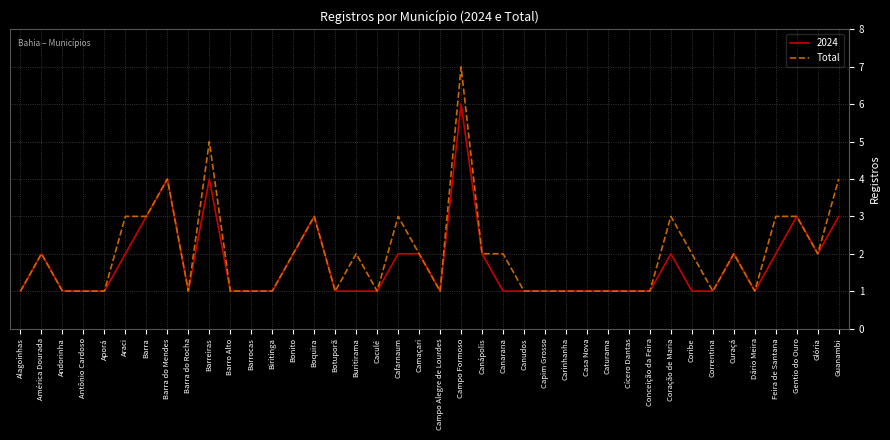

What is the greatest value displayed?

7